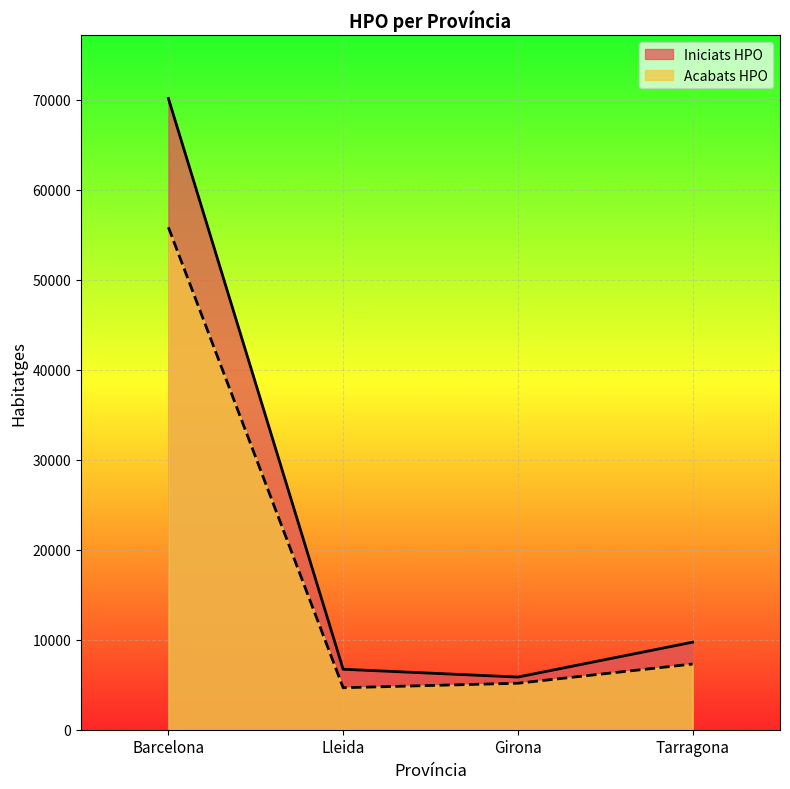

Is the value of Acabats HPO at Tarragona greater than the value of Iniciats HPO at Girona?

Yes